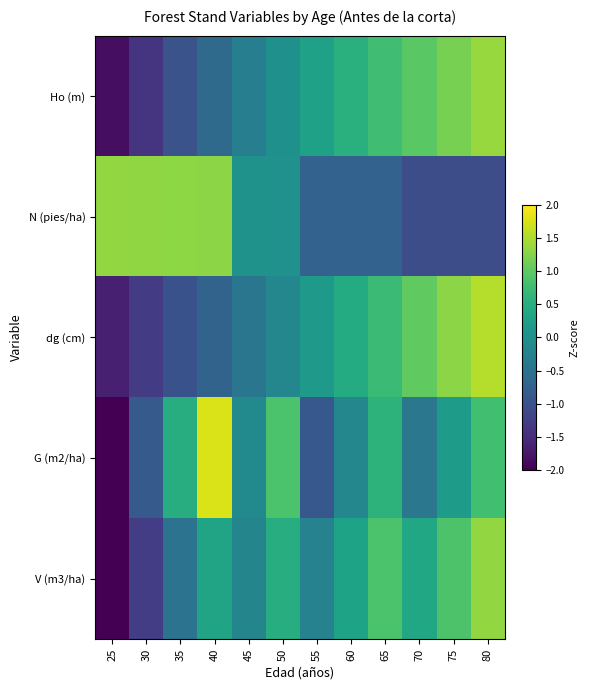

Rank the series at 55 from highest to lowest value.

Ho (m), dg (cm), V (m3/ha), N (pies/ha), G (m2/ha)